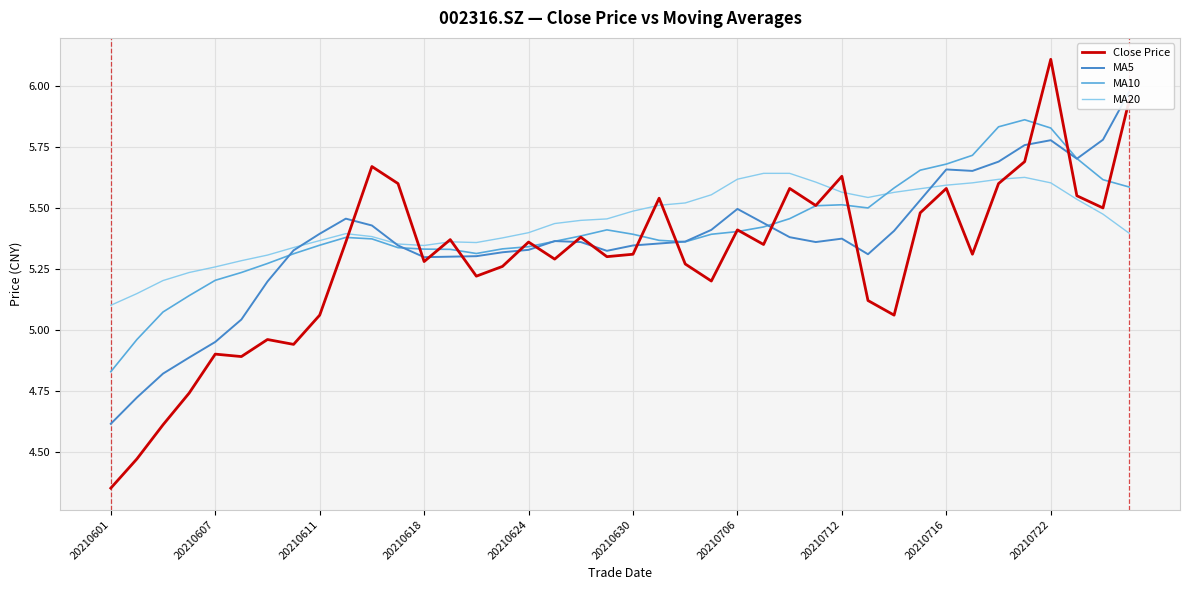

How many intersections are there between MA10 and Close Price?

15